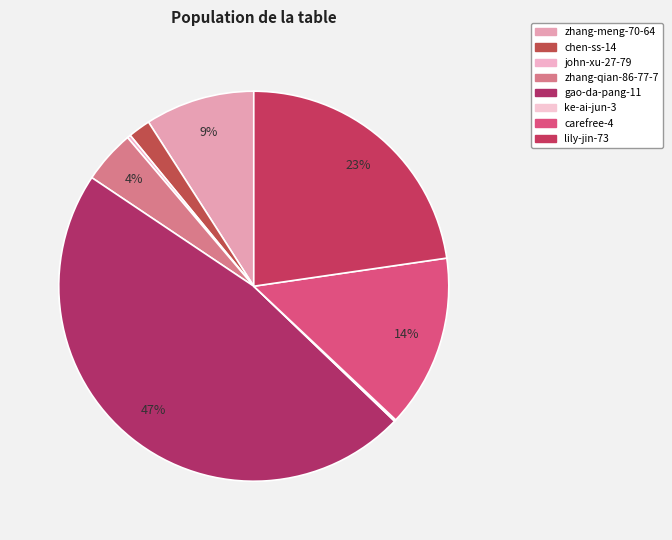

Does any single category account for the majority?

No